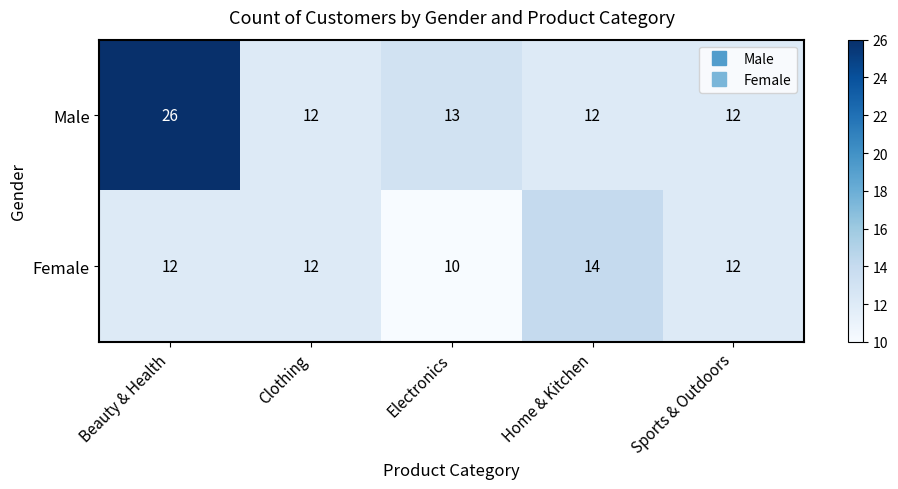

Which series has the largest range (max minus min)?

Male